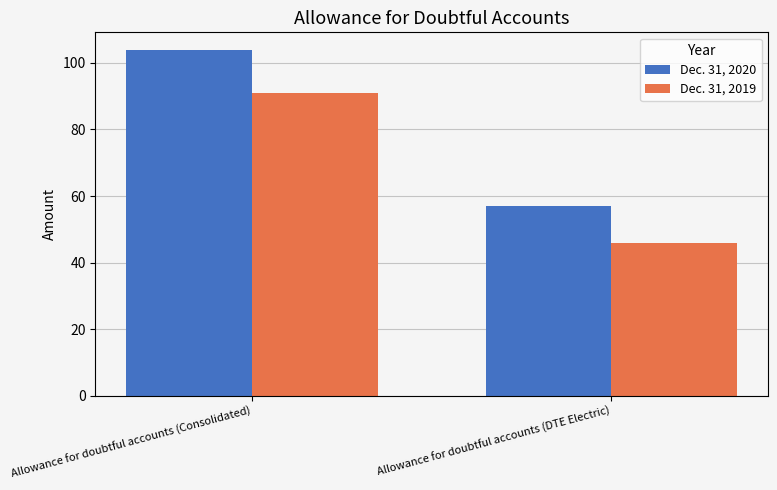

Reading left to right, list all the values displayed in this chart.

Dec. 31, 2020: Allowance for doubtful accounts (Consolidated)=104	Allowance for doubtful accounts (DTE Electric)=57
Dec. 31, 2019: Allowance for doubtful accounts (Consolidated)=91	Allowance for doubtful accounts (DTE Electric)=46